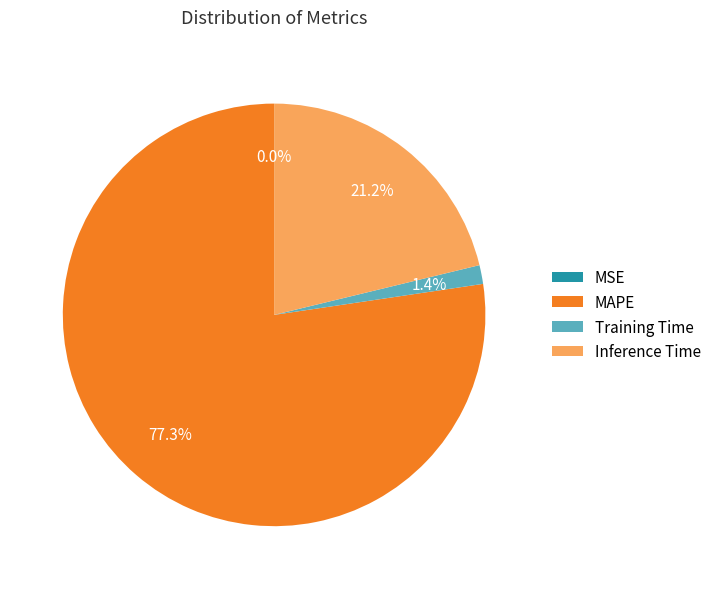

How much of the chart is everything except Training Time?

98.6%